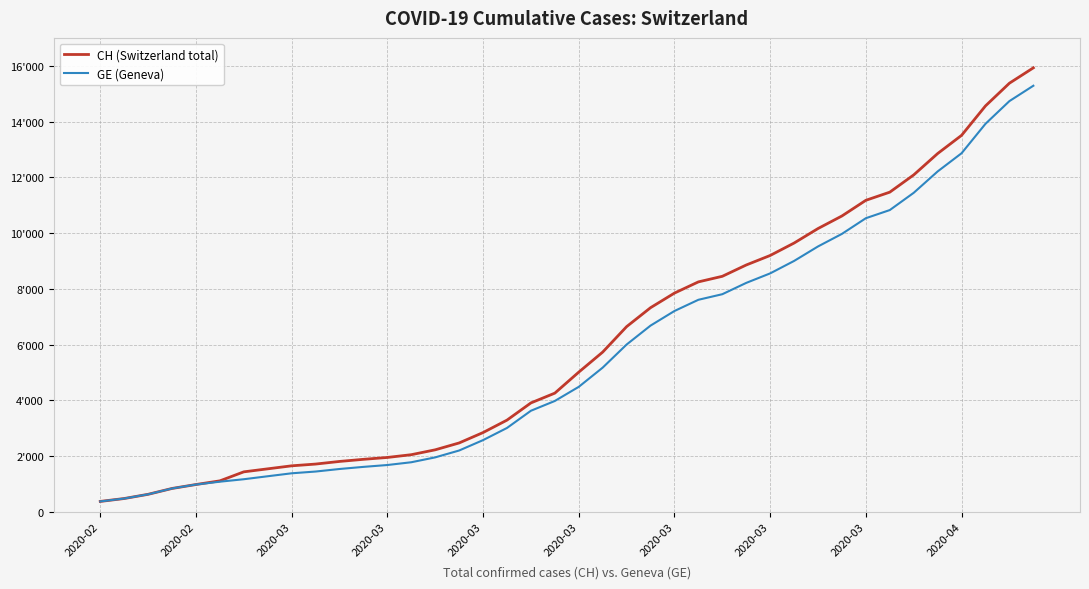

True or false: CH (Switzerland total) has more than 1 points higher than both neighbors.

False